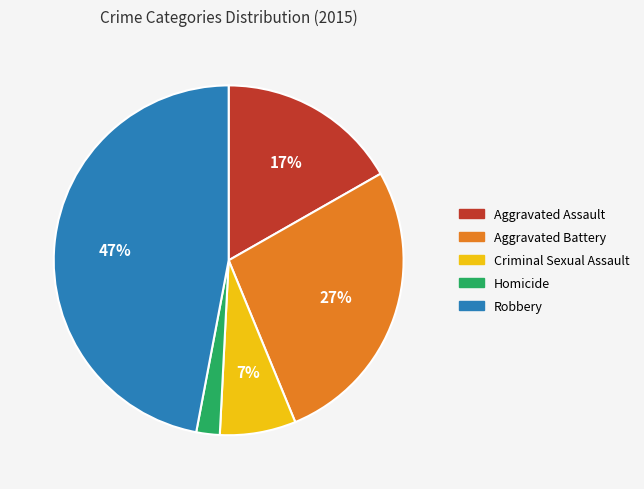

How many slices are in this pie chart?

5